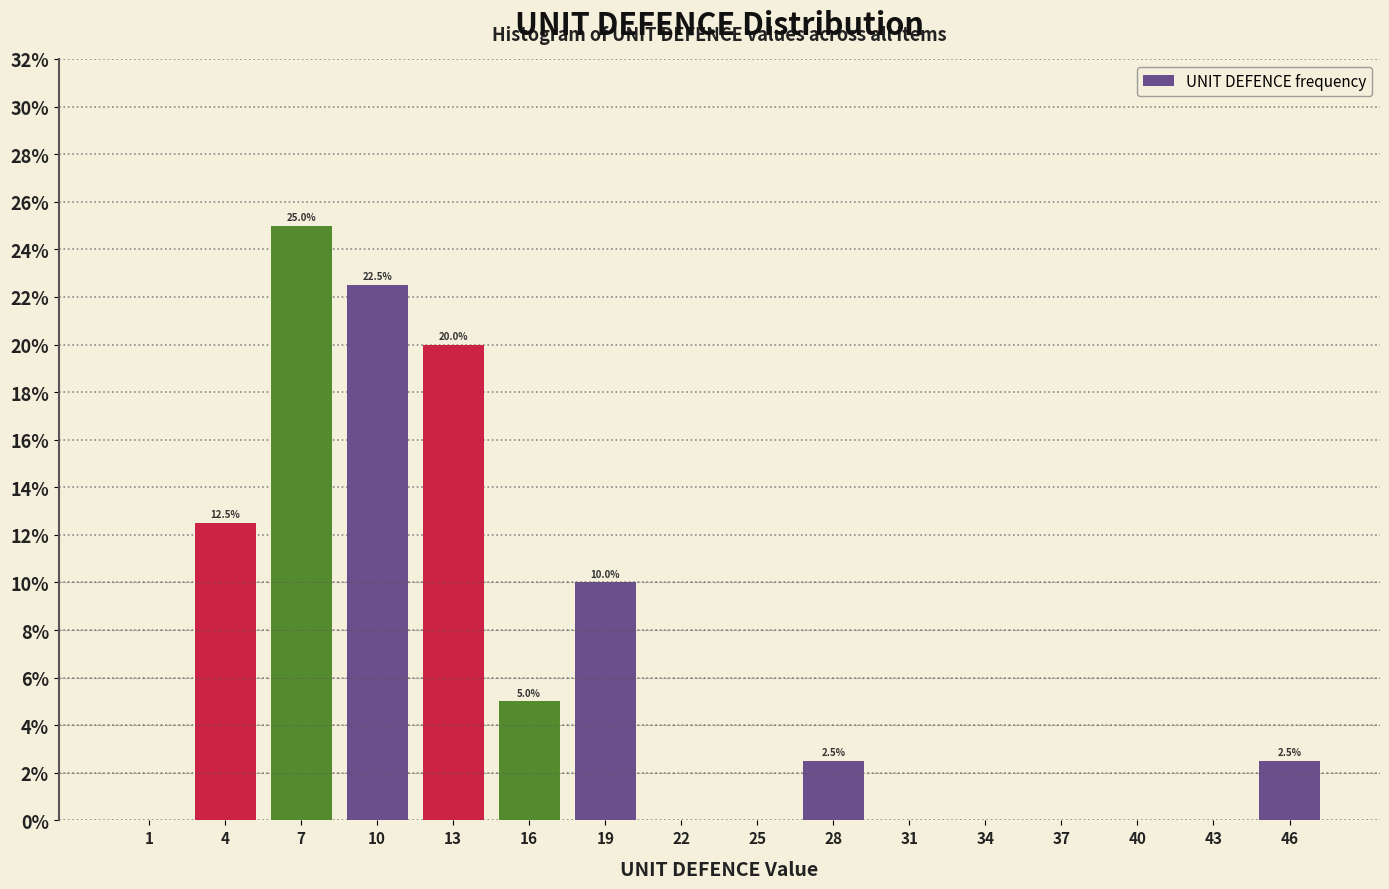

Over which range of the x-axis is the bar tallest?

6 to 9